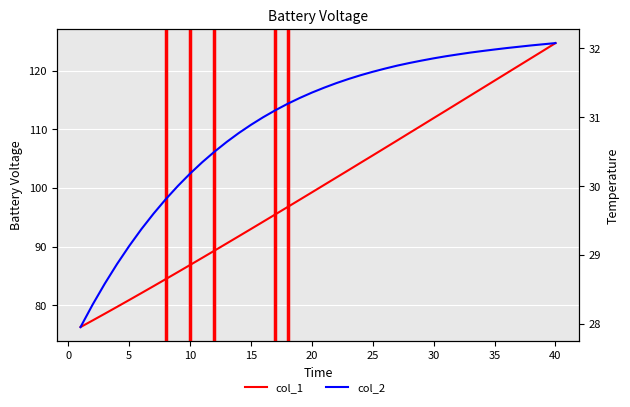

What is the value of the col_2 point at the 18th from the left?

31.2